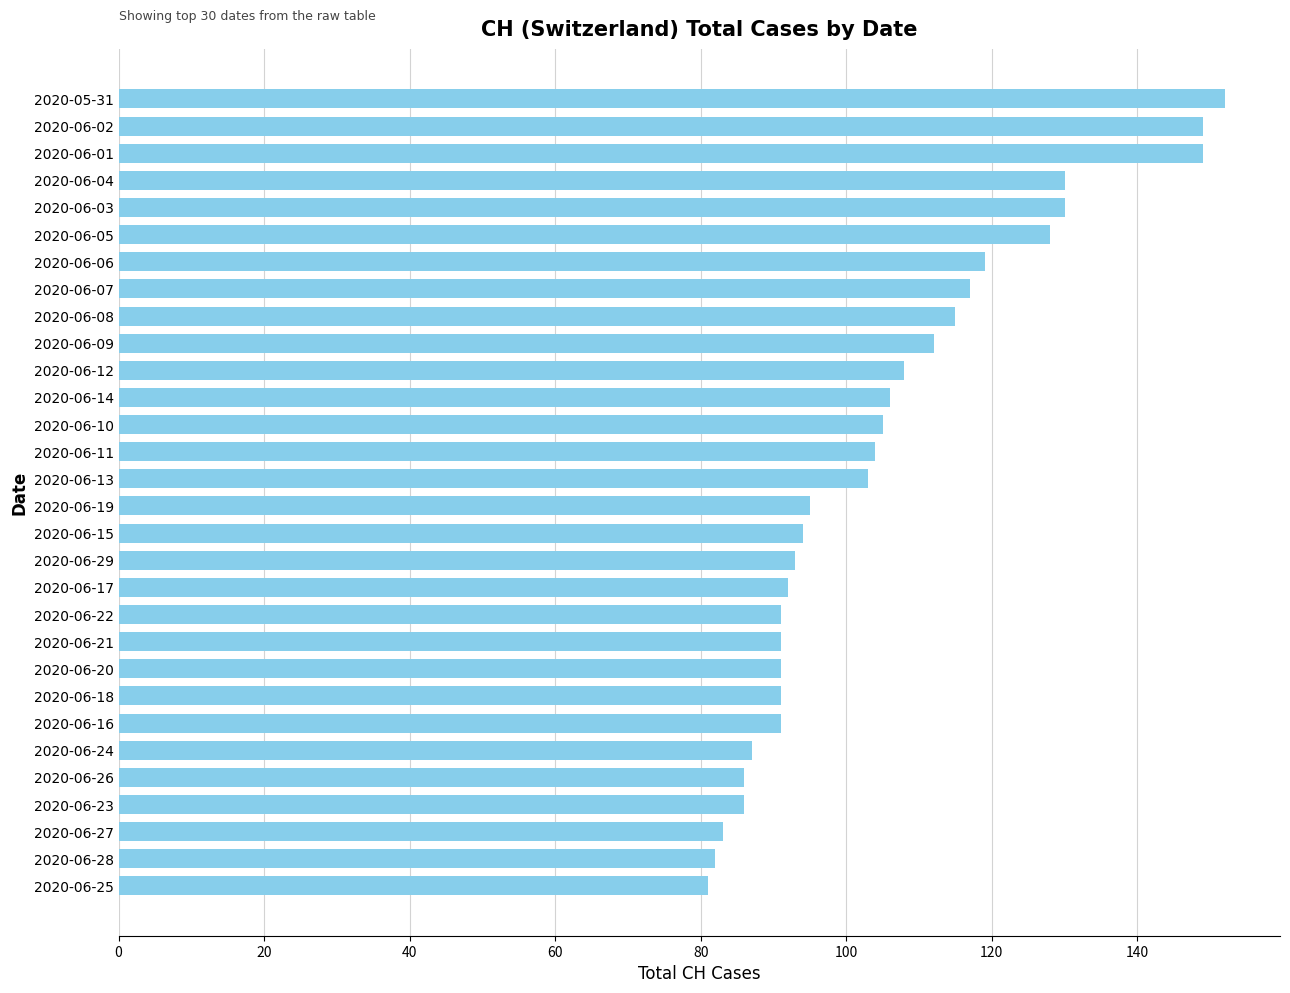

Are the bars horizontal?

Yes